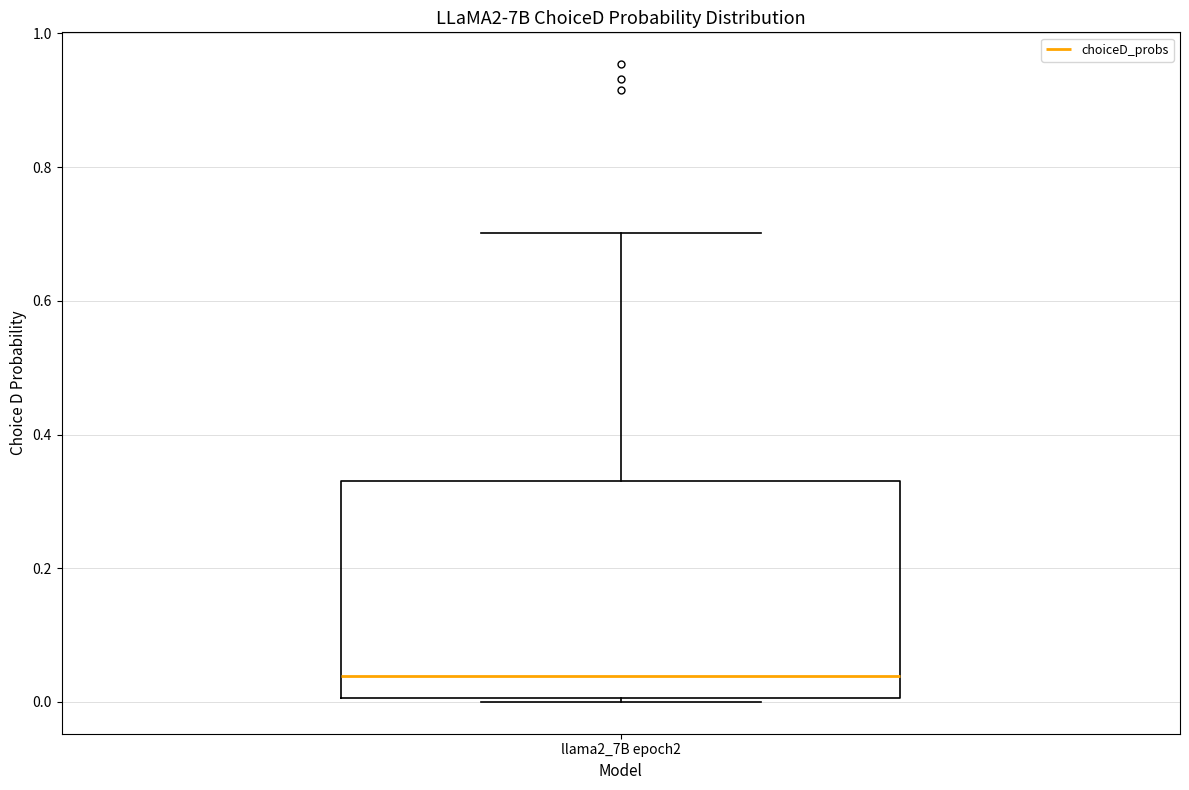

Where is the lower edge of the box for llama2_7B epoch2 on the y-axis? The values are not printed on the chart, so give them approximately, as read against the axis.

0.00